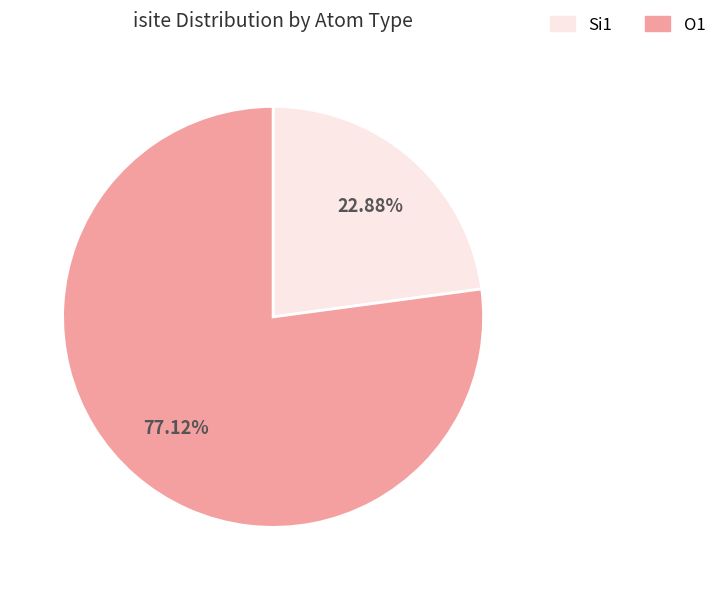

Is there a majority slice in this chart?

Yes